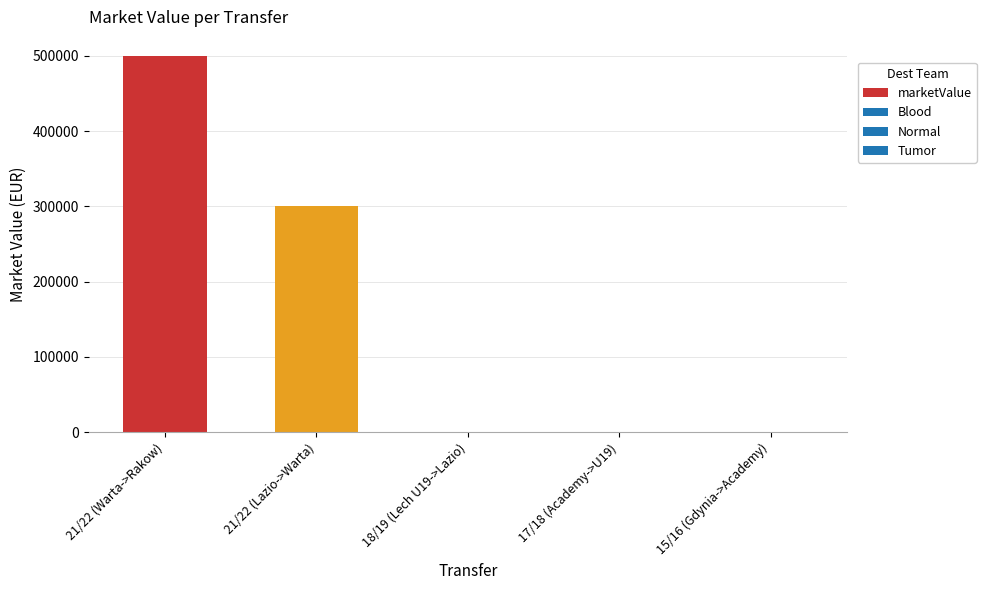

Does the chart contain stacked bars?

No